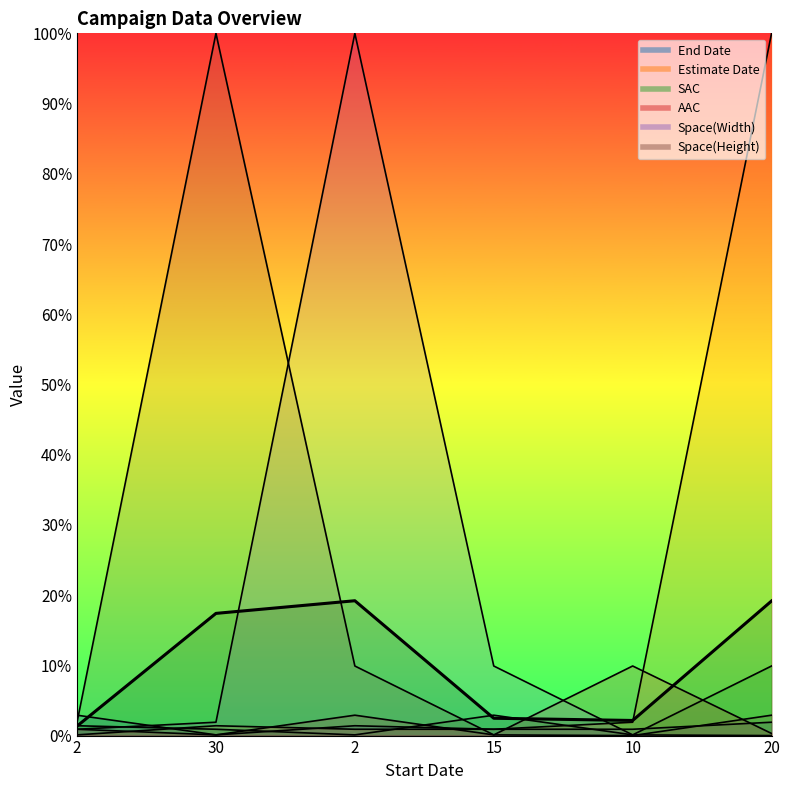

What is the difference between the values at 30 and 20?

1.8